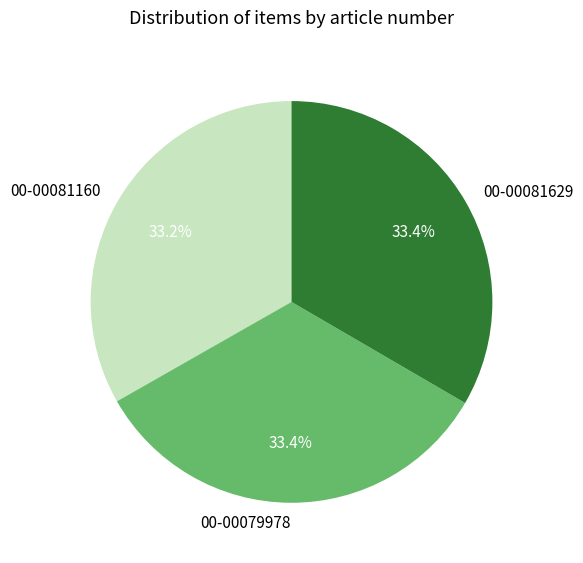

What is the ratio of the value at 00-00081629 to the value at 00-00079978?

1.0